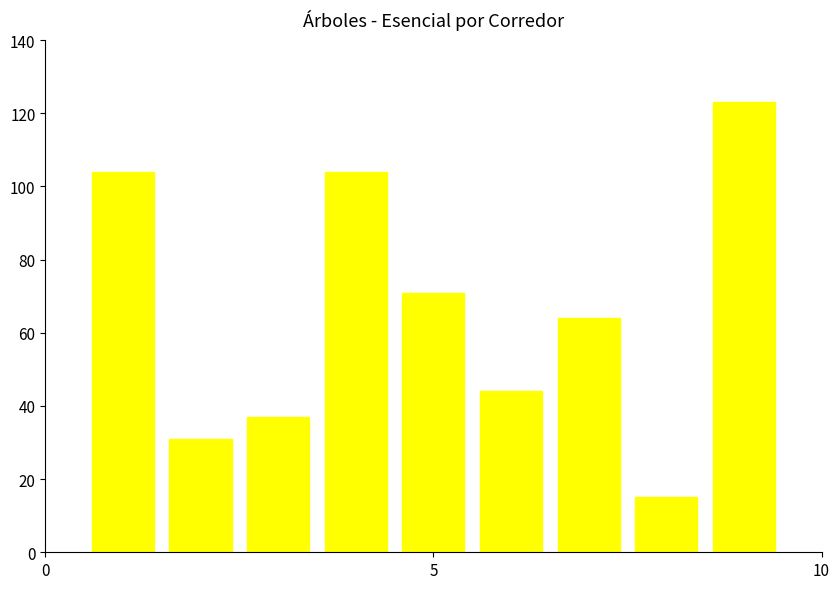

What is the maximum value shown in the chart?

123